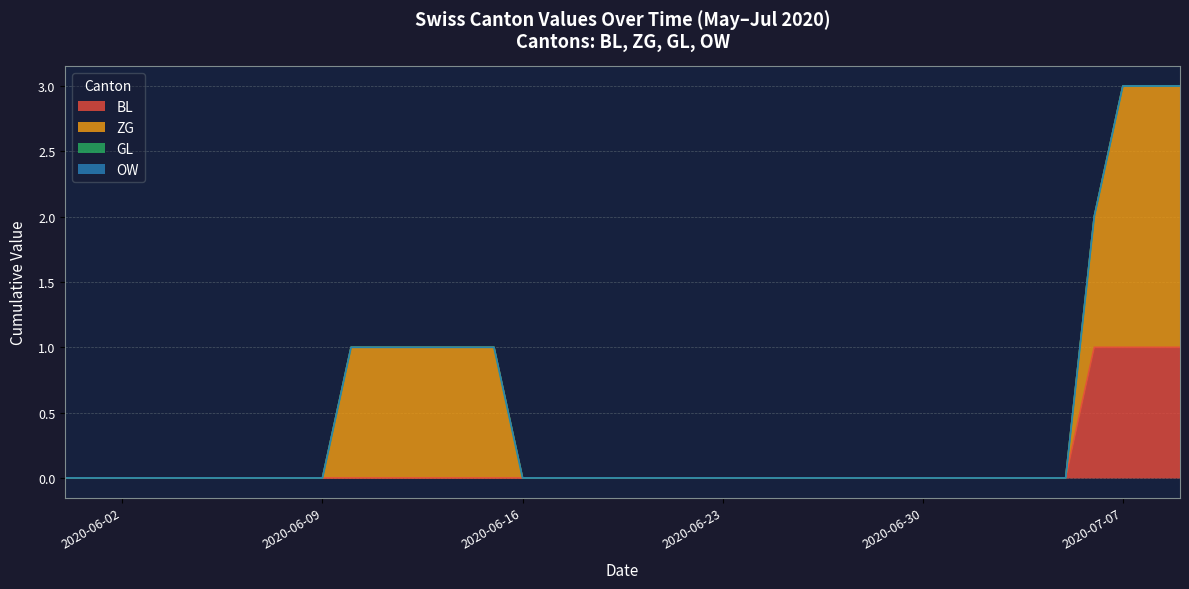

What is the label of the 4th point from the left?

2020-06-03